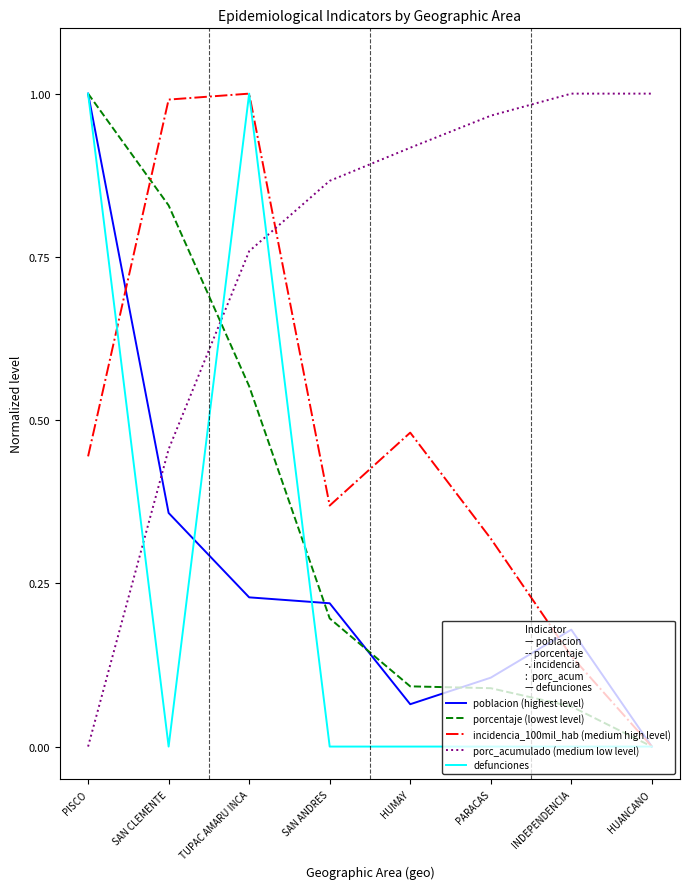

What is the total value across all series at PARACAS?

1.5